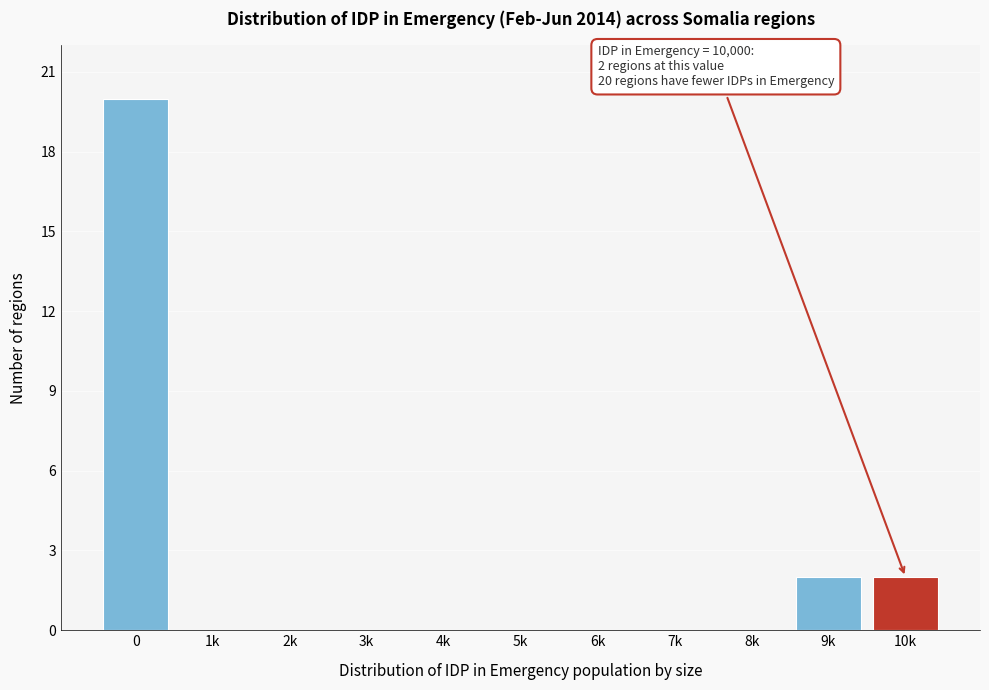

Reading right to left, extract all data points from this chart.

10k=2	9k=2	8k=0	7k=0	6k=0	5k=0	4k=0	3k=0	2k=0	1k=0	0=20